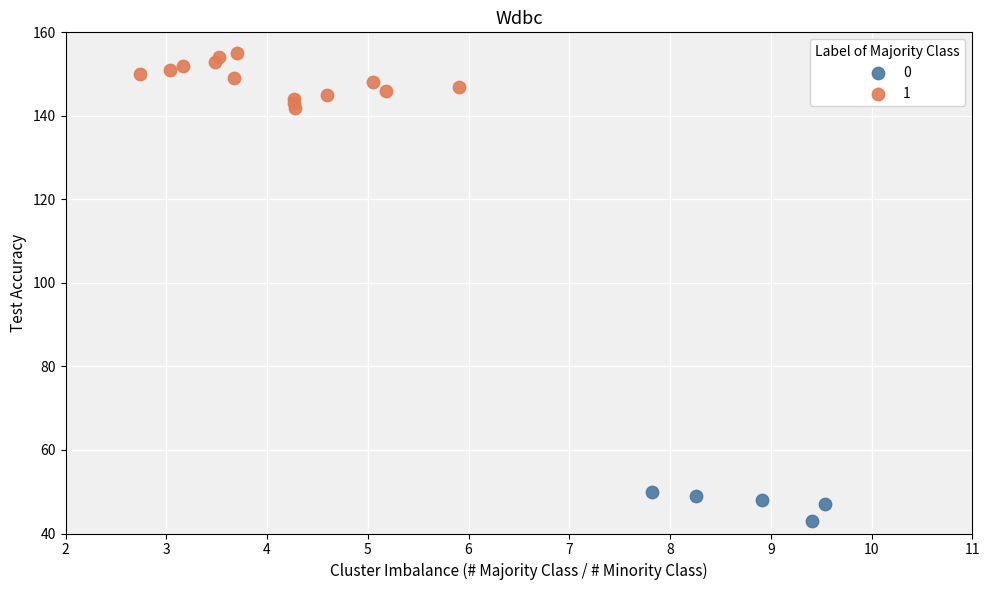

Which series reaches the maximum Y coordinate?

1